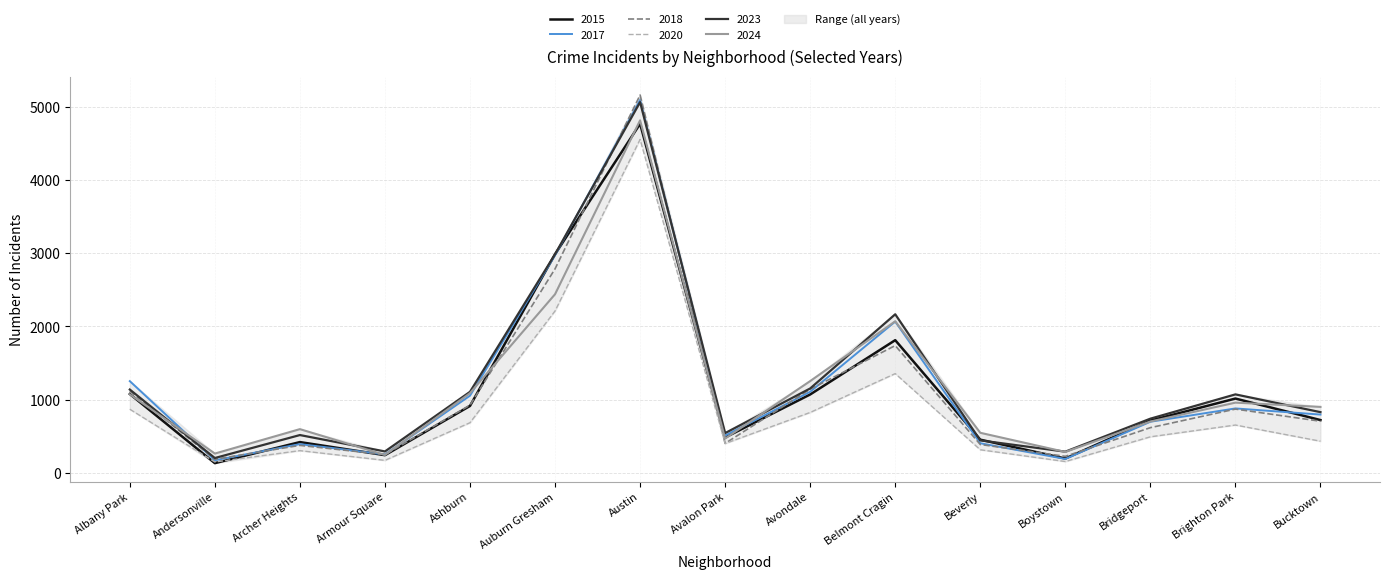

Which series has the largest total across all categories?

2023